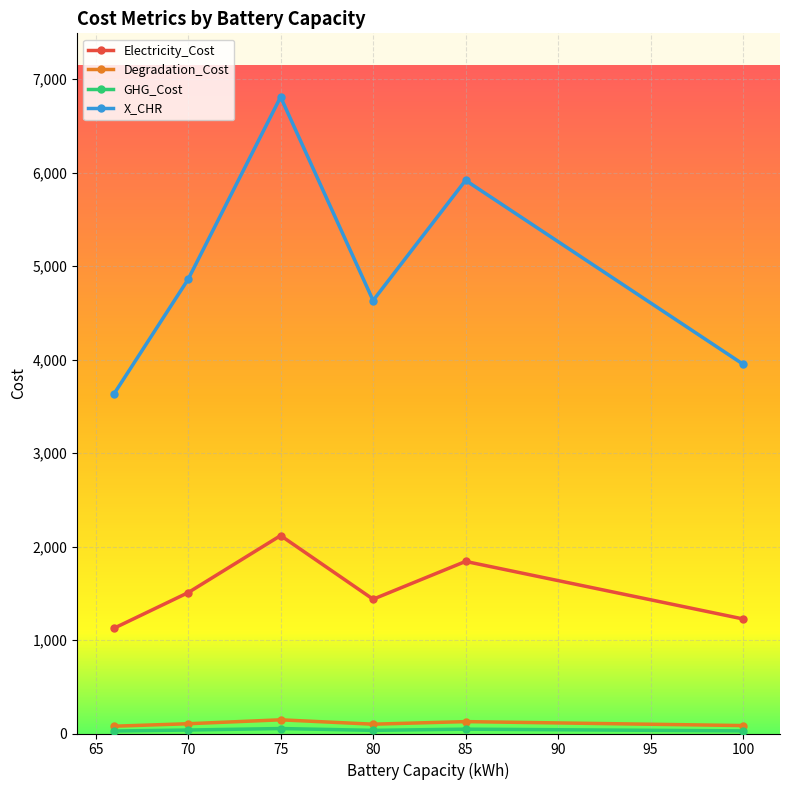

True or false: Degradation_Cost and X_CHR cross at least once.

False